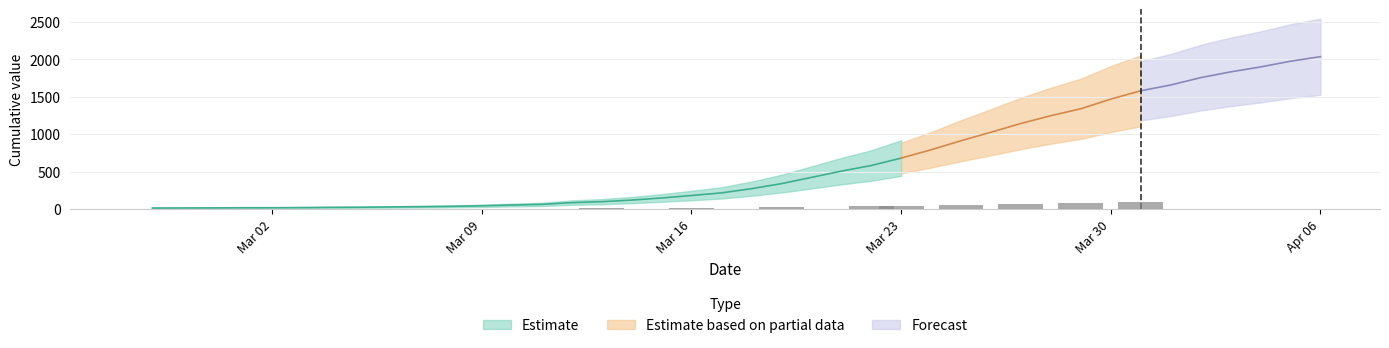

What is the change in value from 2020-03-06 to 2020-03-09?

+15